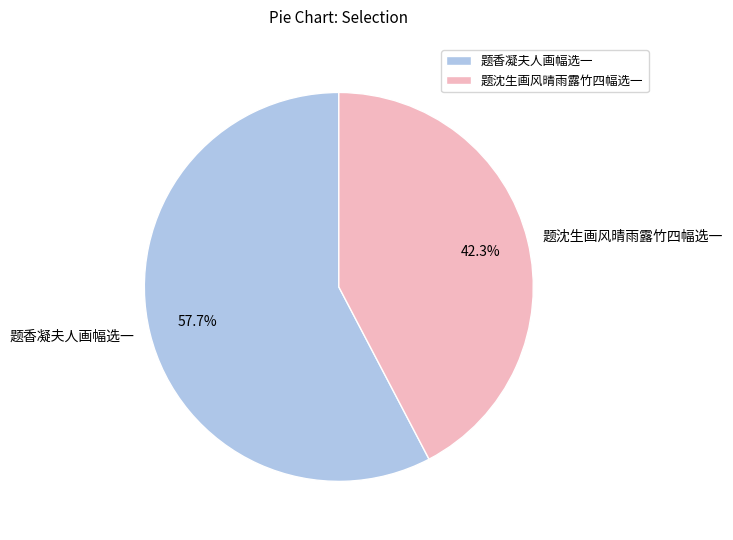

To the nearest percent, what is the average slice percentage?

50%